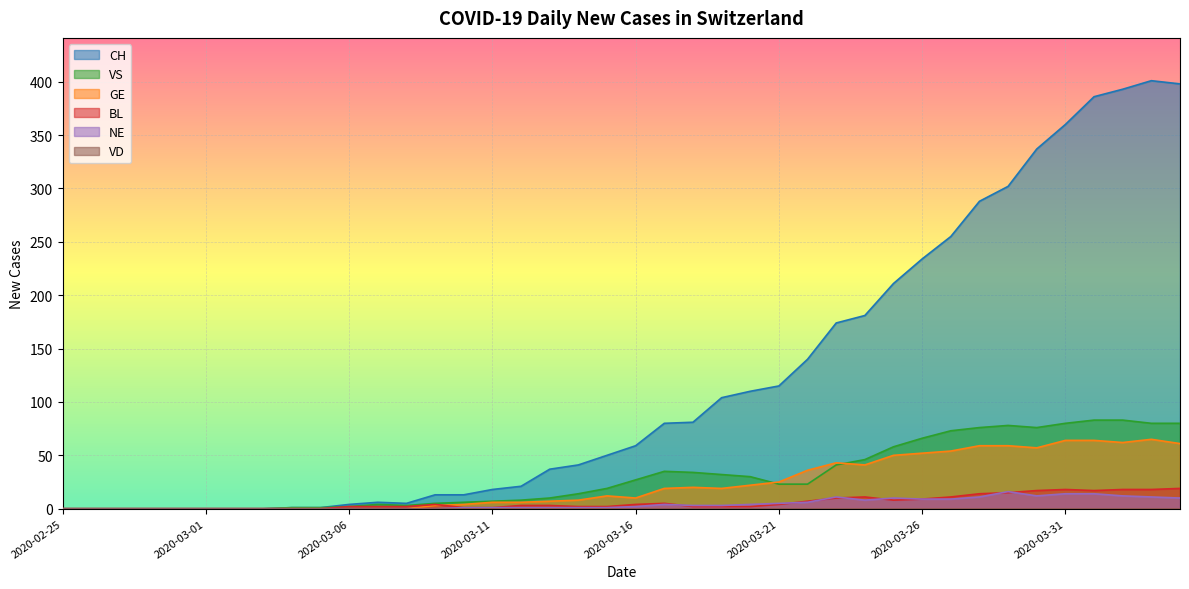

Which has a higher value, 2020-03-24 or 2020-03-26?

2020-03-26